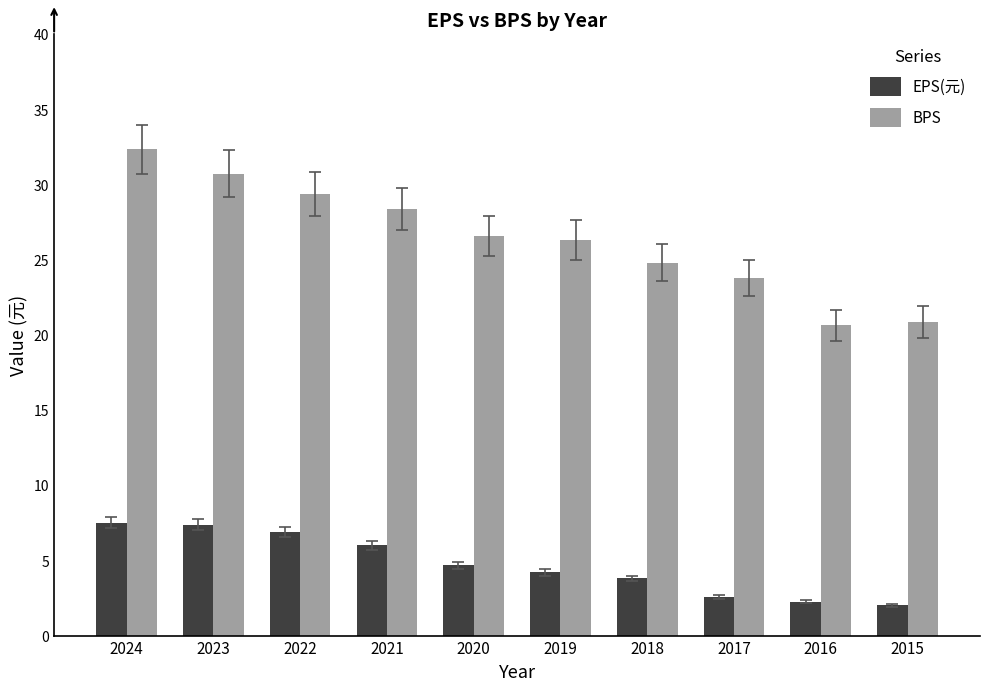

What is the average value of the EPS(元) series?

4.7